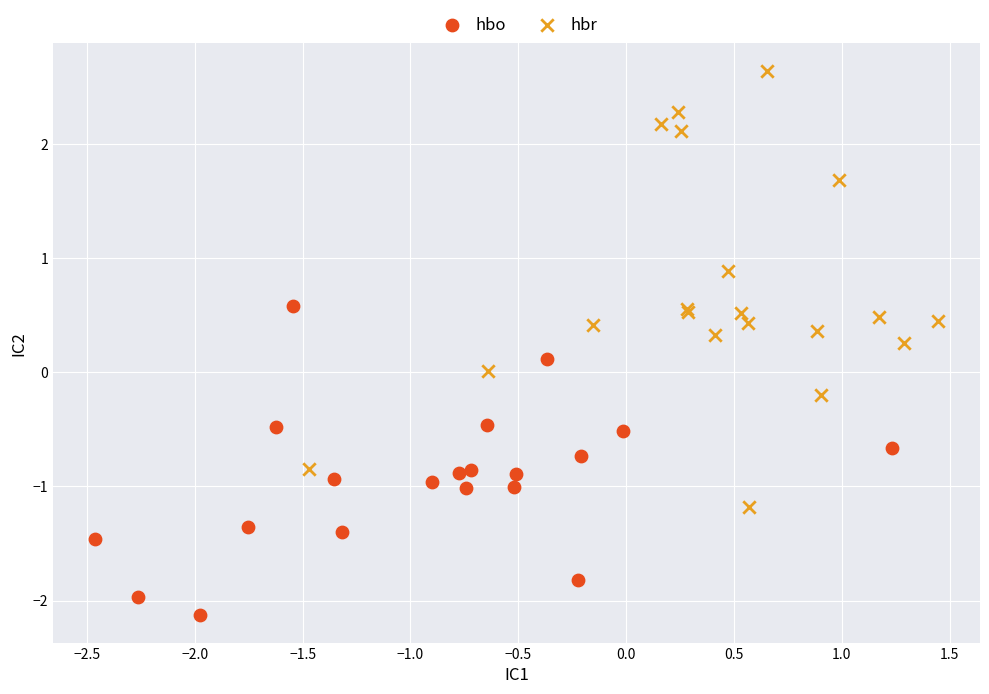

Which series contains the highest Y value?

hbr